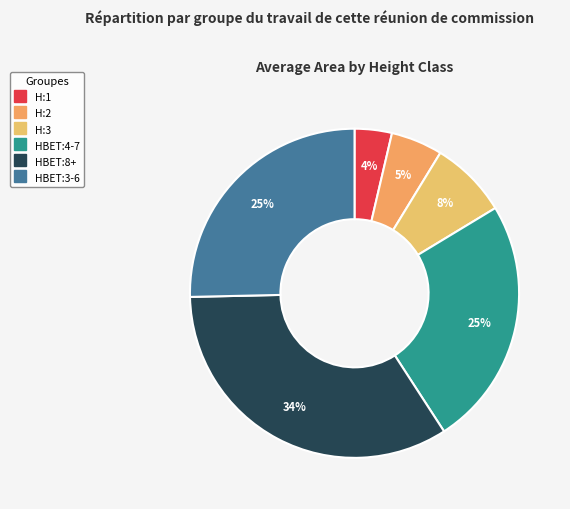

Which category has the smallest portion of the pie?

H:1